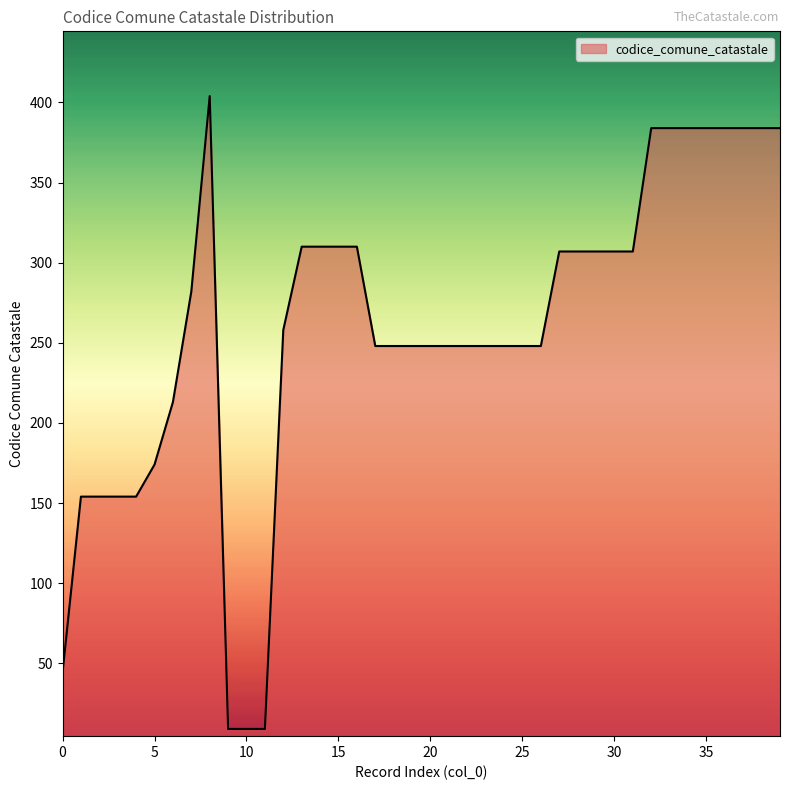

What is the greatest value displayed?

404